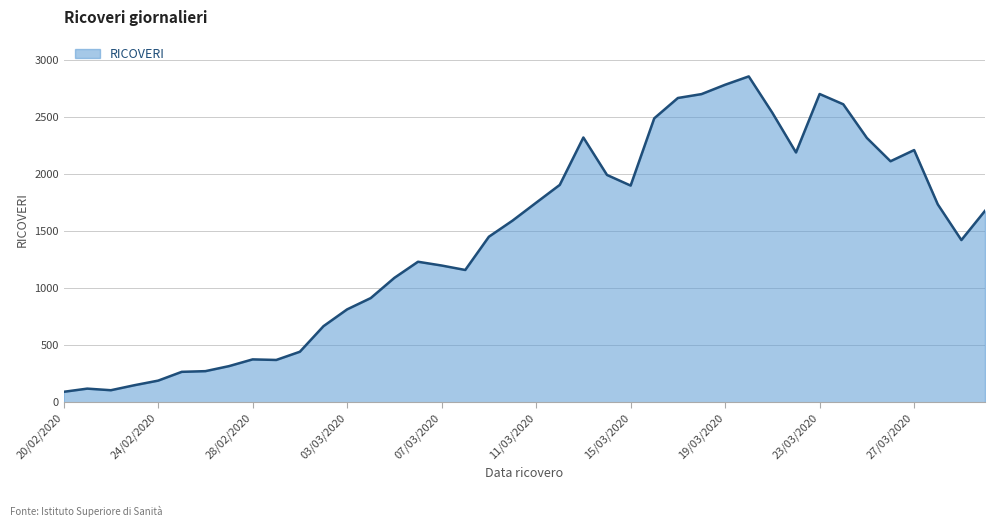

What is the difference between the maximum and minimum values?

2762